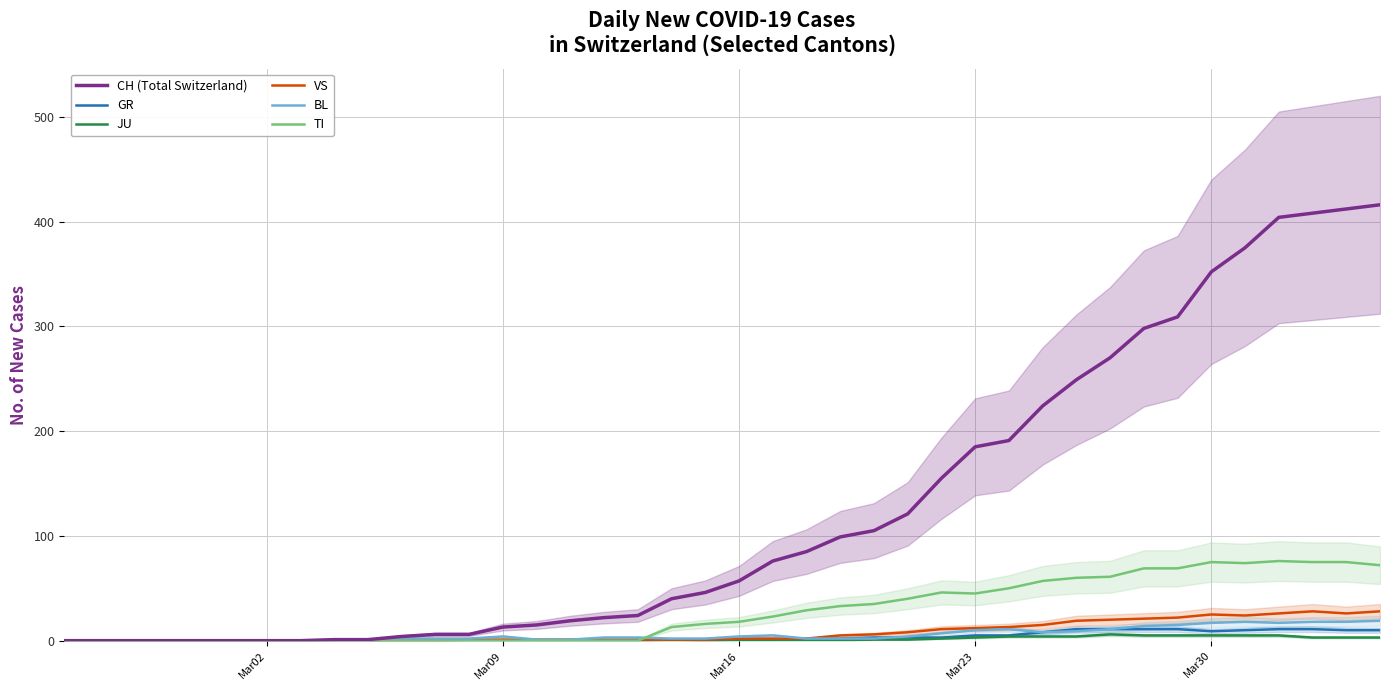

Is it true that GR equals 9 at Mar30?

True